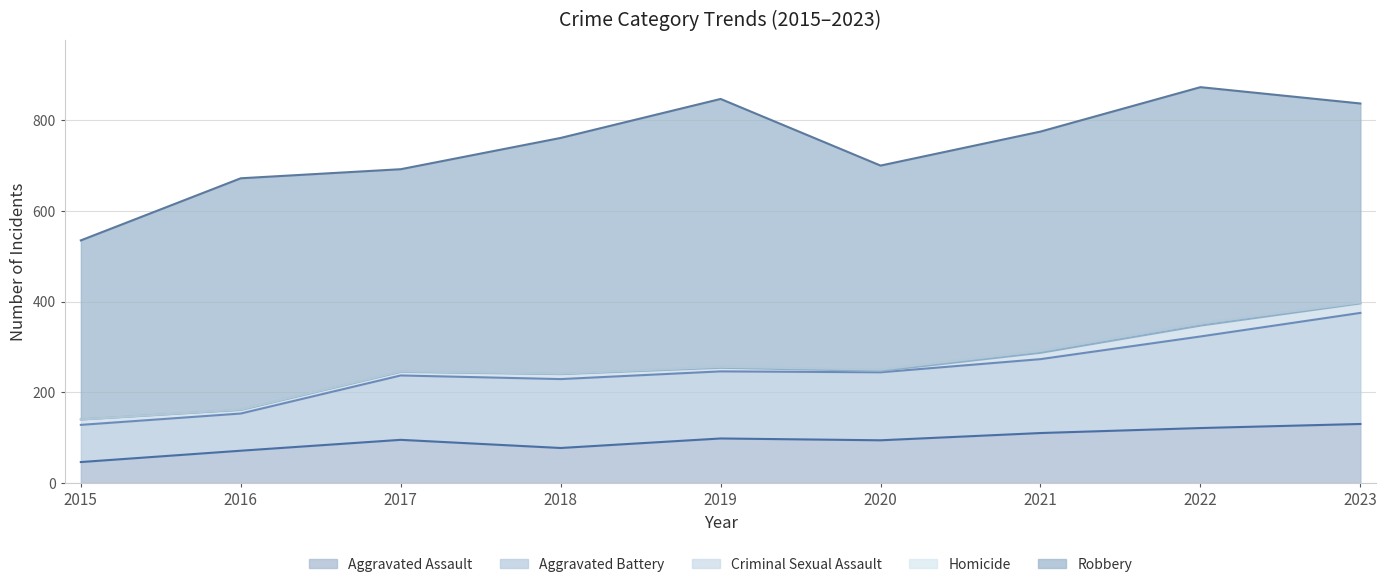

How many Homicide values are between 1 and 3?

6